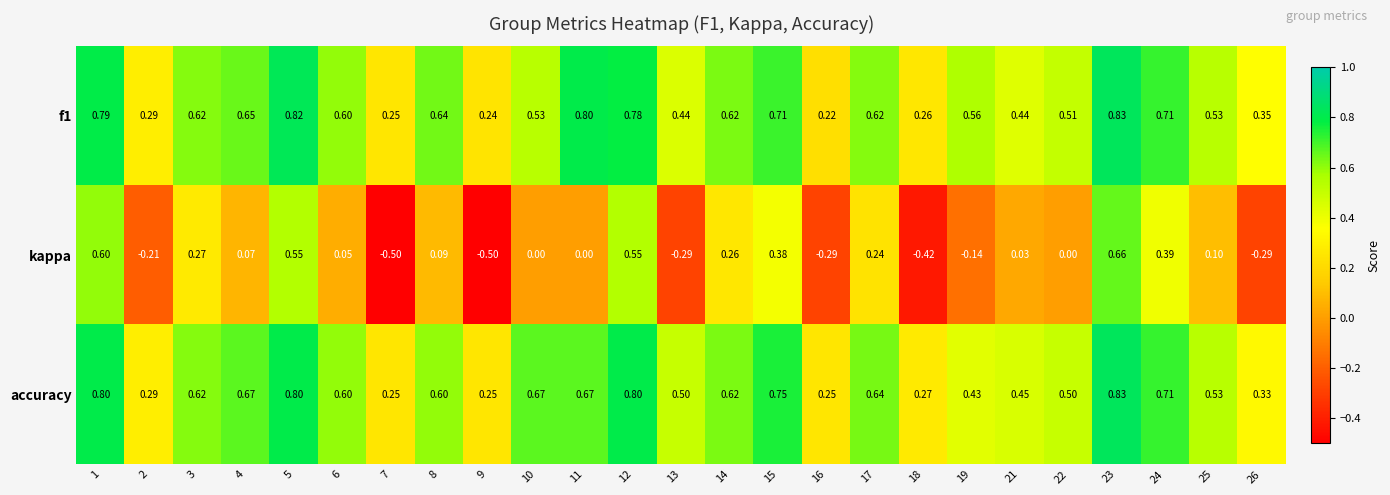

Which series has the largest range (max minus min)?

kappa